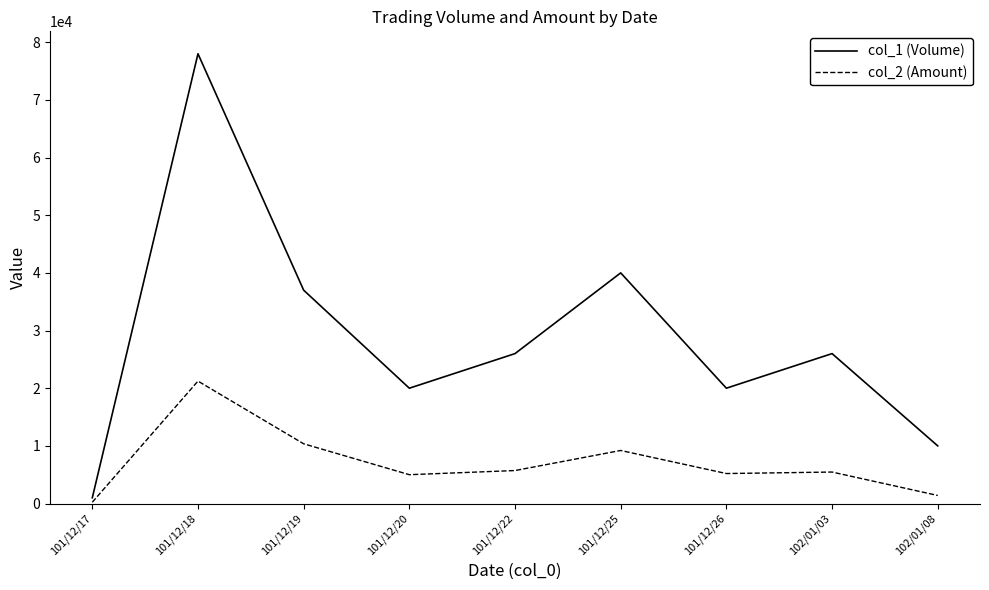

What is the spread (max minus min) of values at 101/12/19?

26640